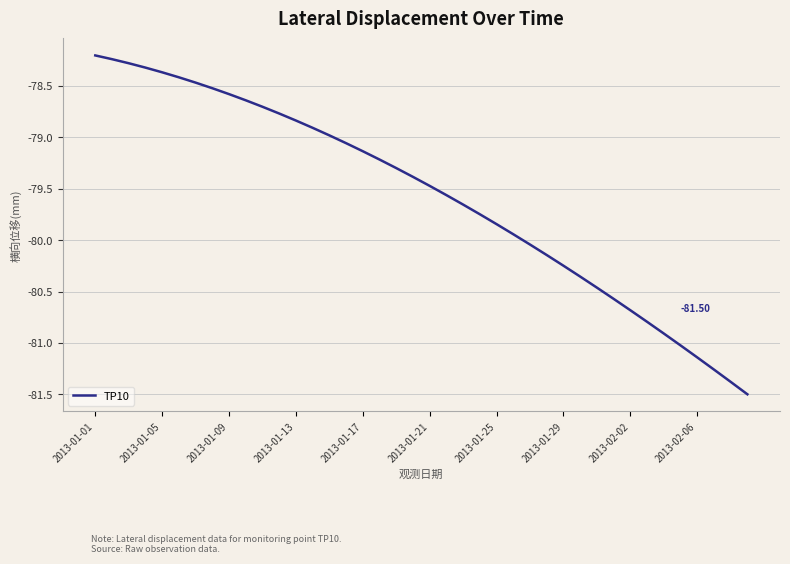

What is the difference between the maximum and minimum values?

3.3